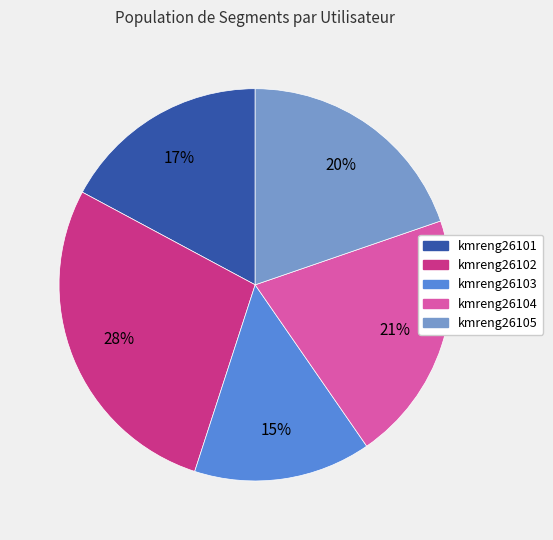

To the nearest percent, what is the difference between the largest and smallest slice percentages?

13%